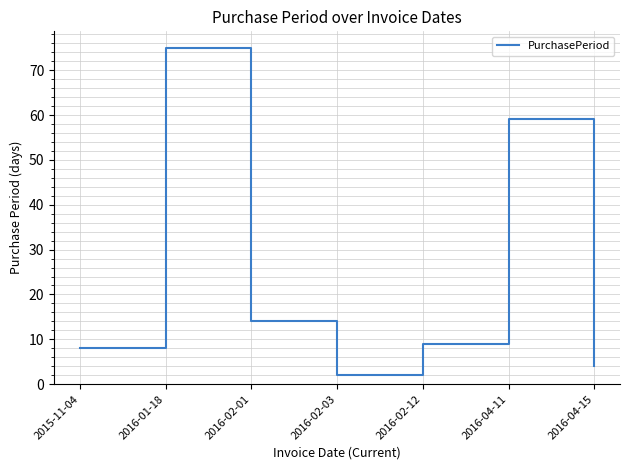

Rank the categories by value from lowest to highest.

2016-02-03, 2016-04-15, 2015-11-04, 2016-02-12, 2016-02-01, 2016-04-11, 2016-01-18